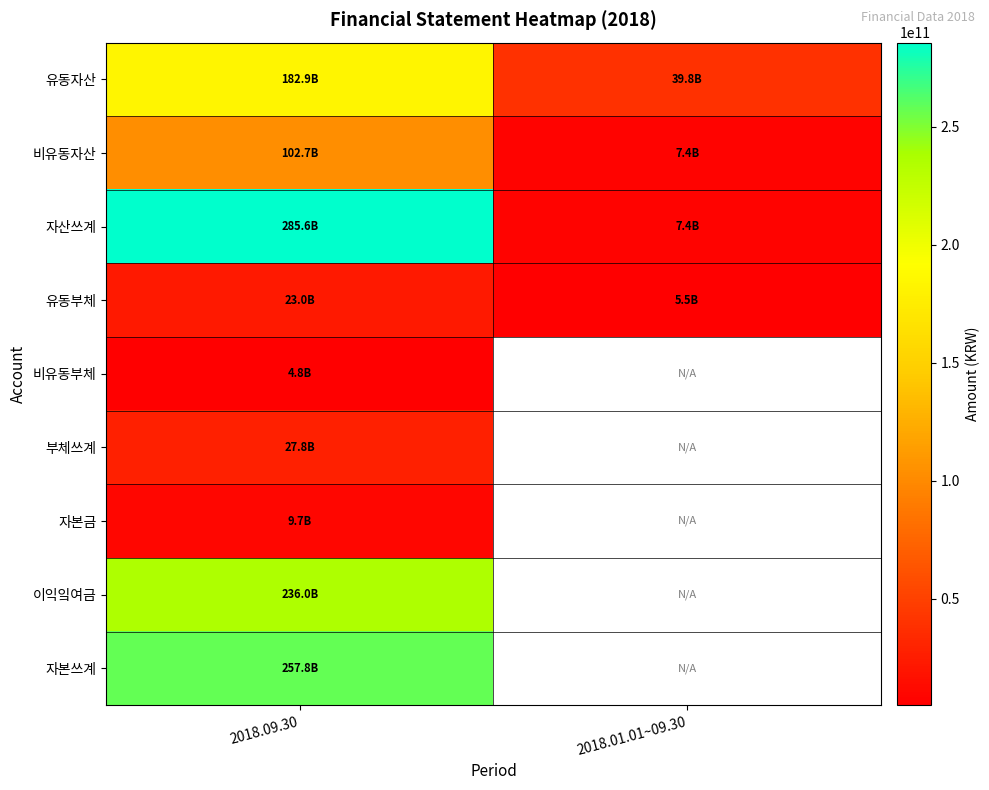

What is the minimum value for 비유동자산?

7388756945.0